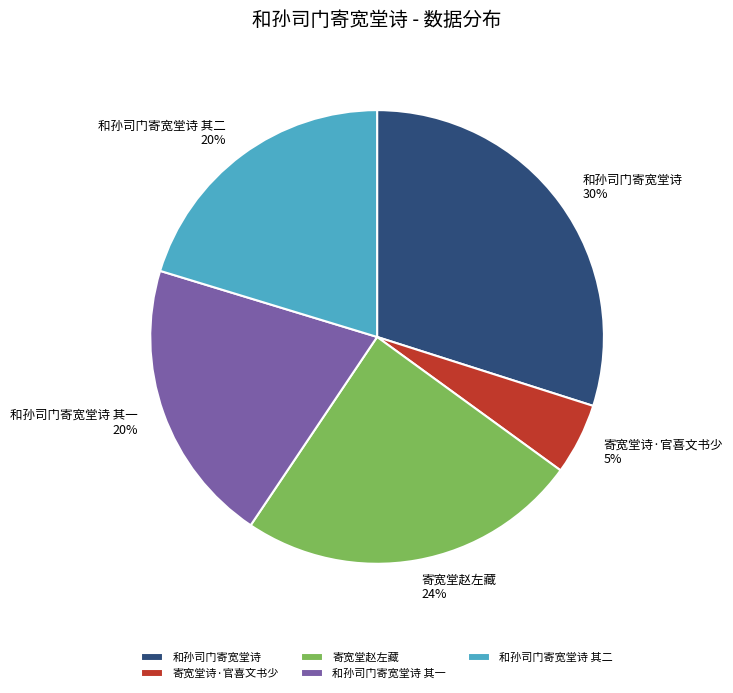

How many slices are in this pie chart?

5